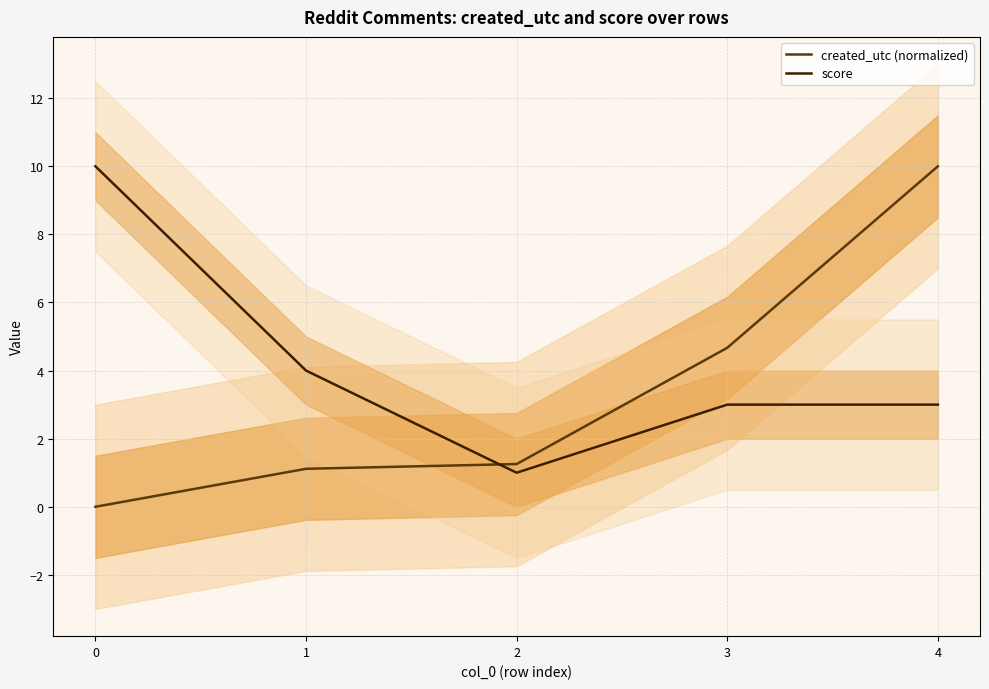

How many data points does each series have?

5